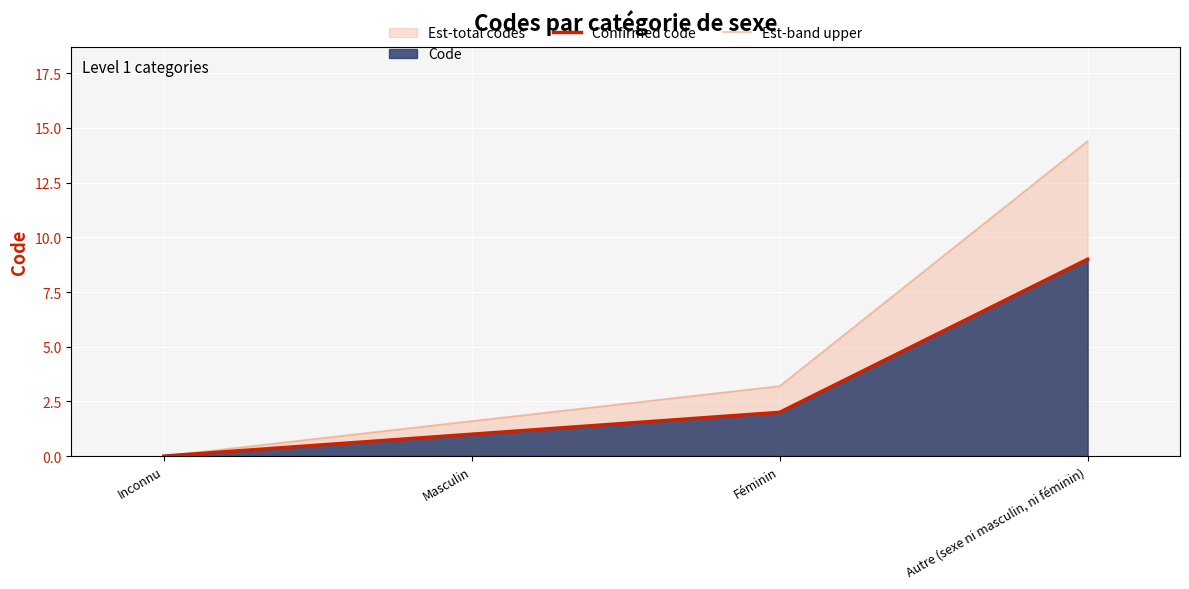

The Est-band upper series shows 1.6 at Masculin. True or false?

True